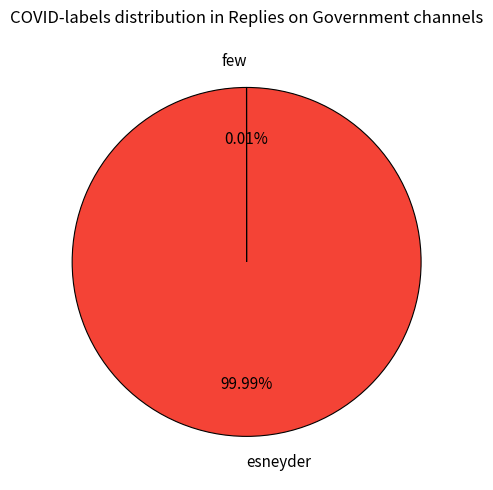

Which slice is the largest?

esneyder